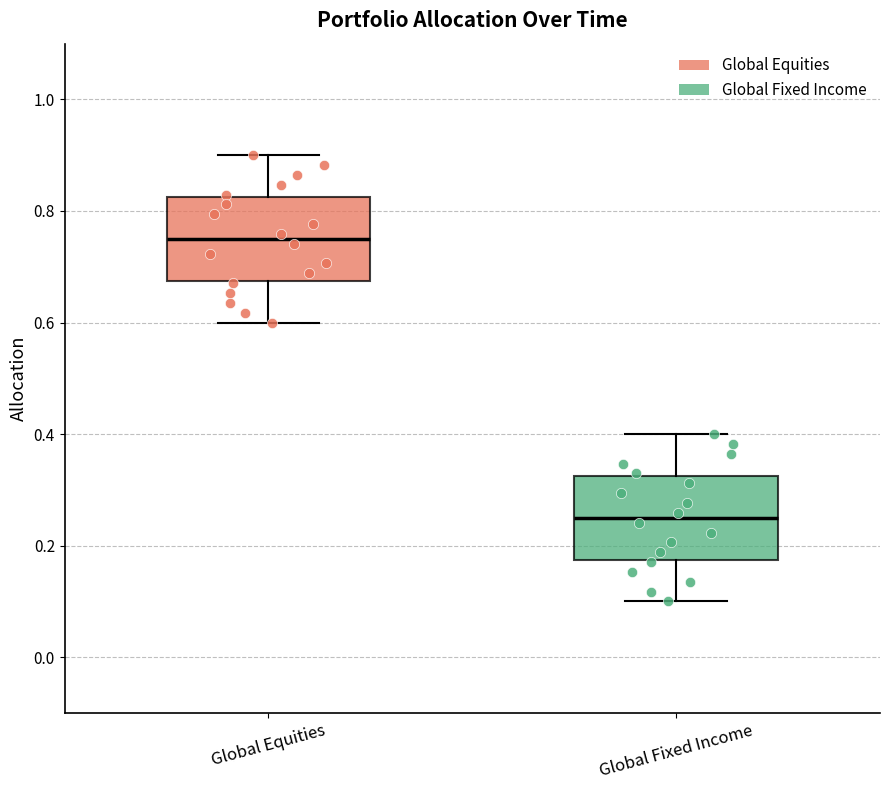

Which box's median line is the lowest?

Global Fixed Income